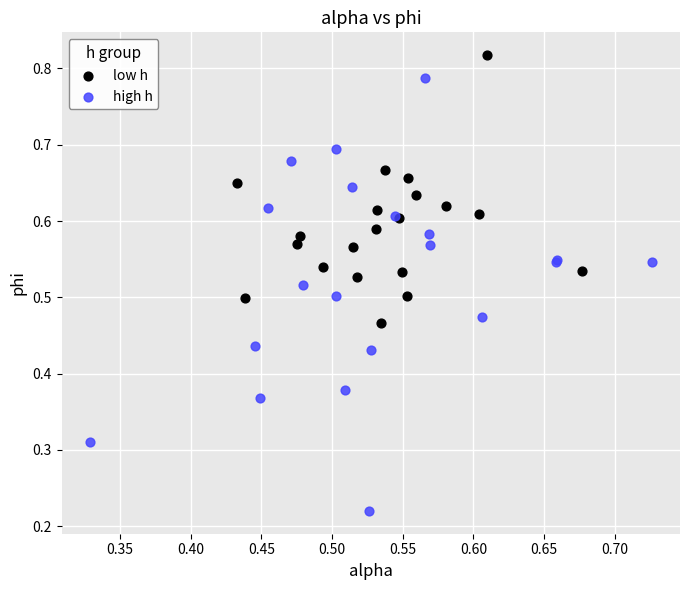

Which series reaches the maximum Y coordinate?

low h